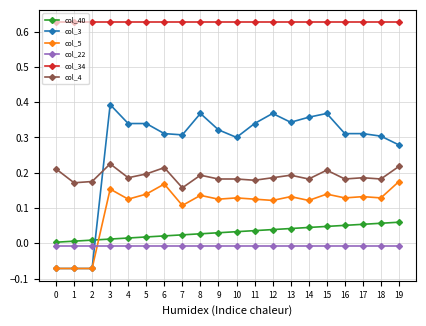

Is the value of col_22 at 13 greater than the value of col_3 at 12?

No